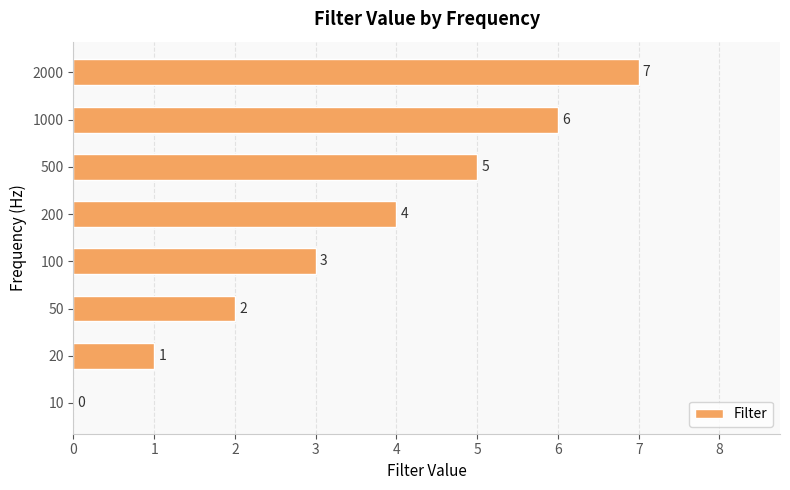

Read the value at 1000.

6